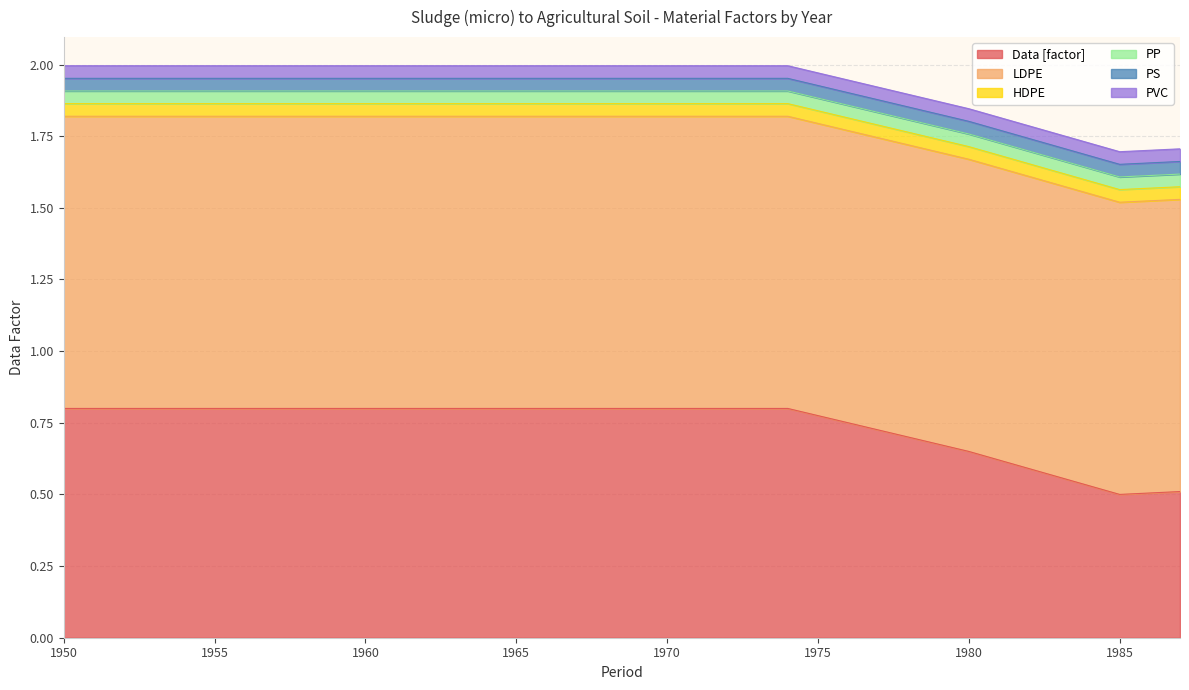

List the series in order of their peak value, highest first.

LDPE, Data [factor], HDPE, PP, PS, PVC